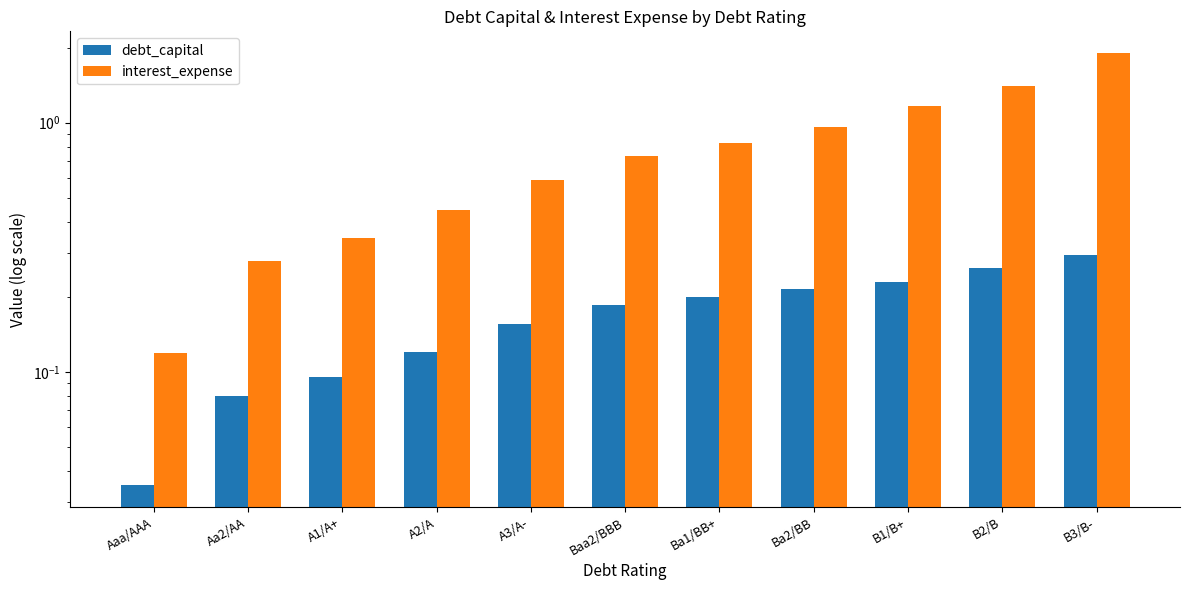

What is the highest value of the interest_expense series?

1.9